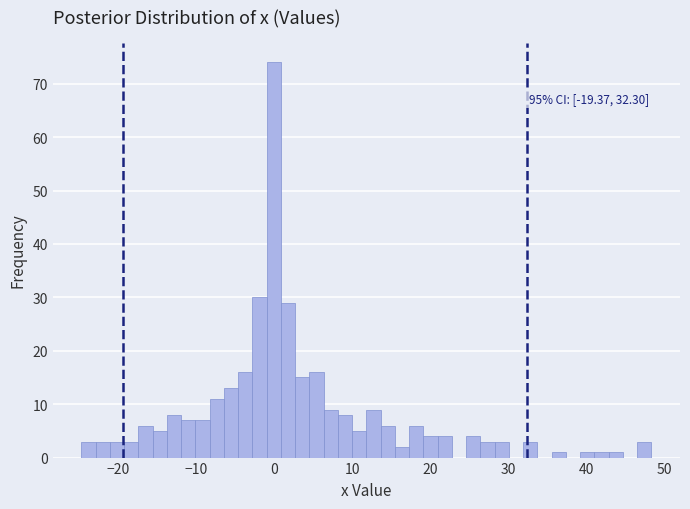

Read against the x-axis, roughly where is the centre of the tallest bar?

0